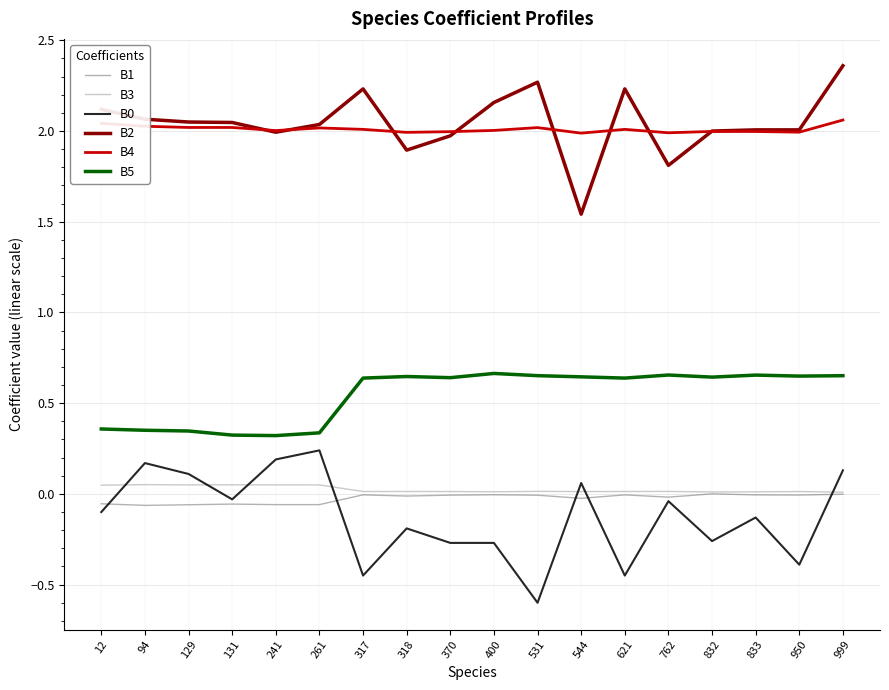

At which category does the chart reach its peak across all series?

999